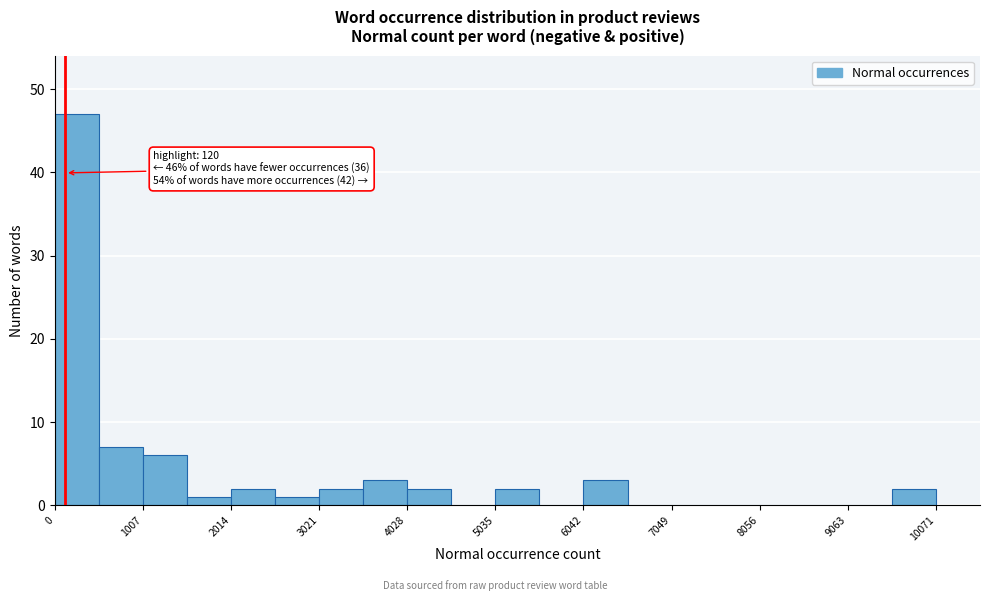

Around what value on the x-axis is the tallest bar? Give the approximate position of its centre, as read against the axis.

200